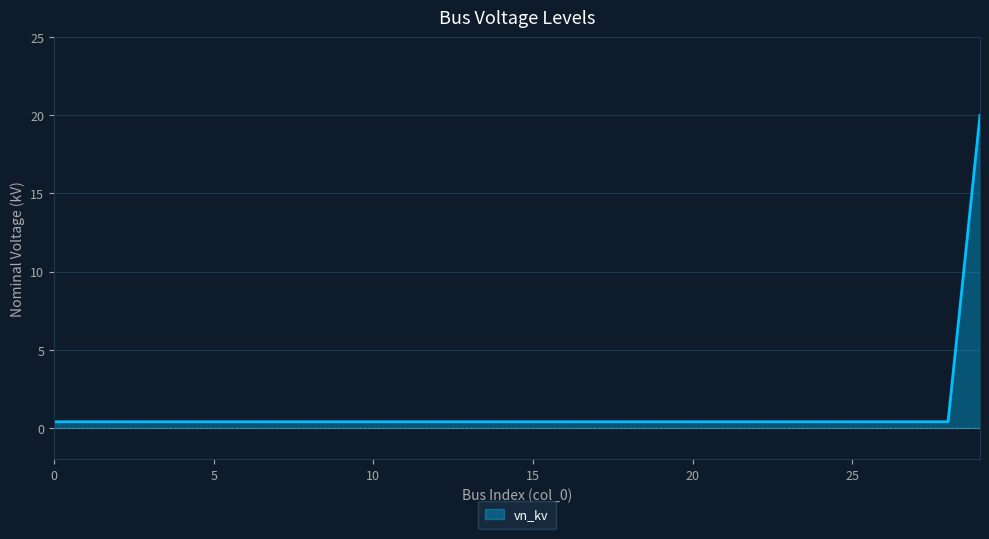

What is the difference between the maximum and minimum values?

19.6